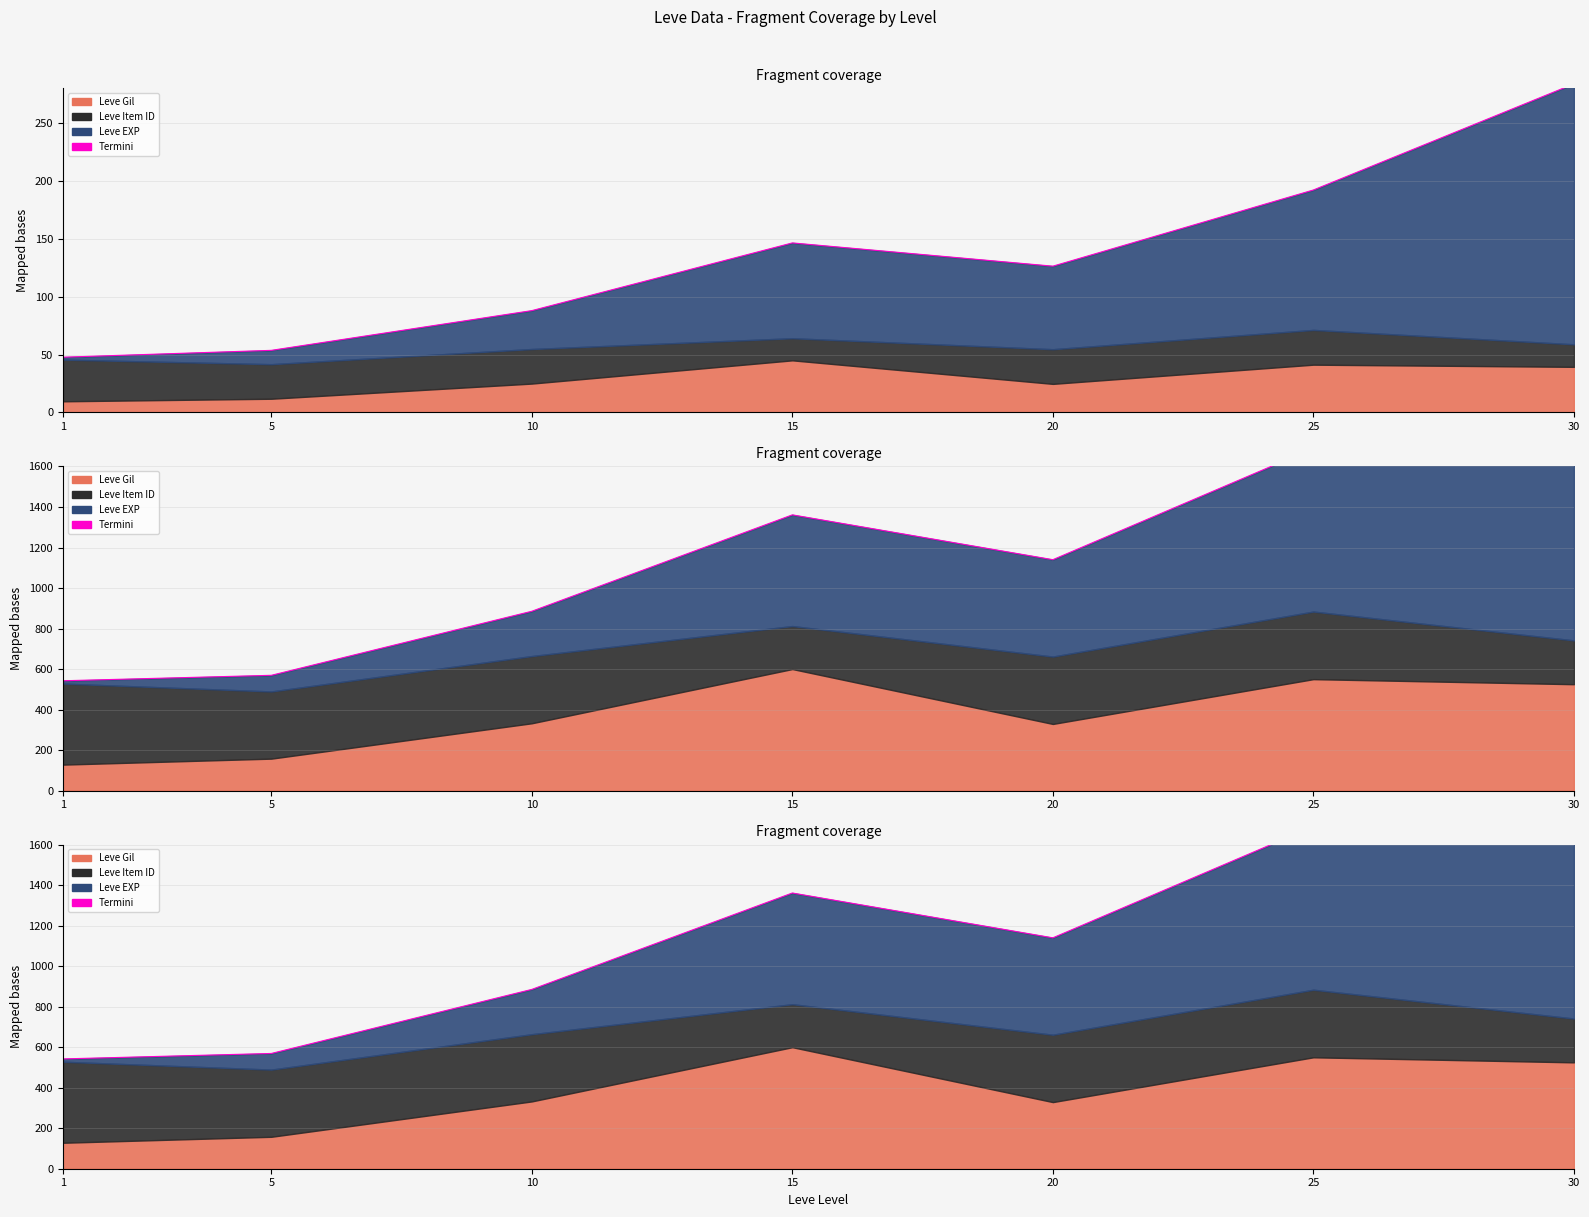

Where is the first local minimum?

20